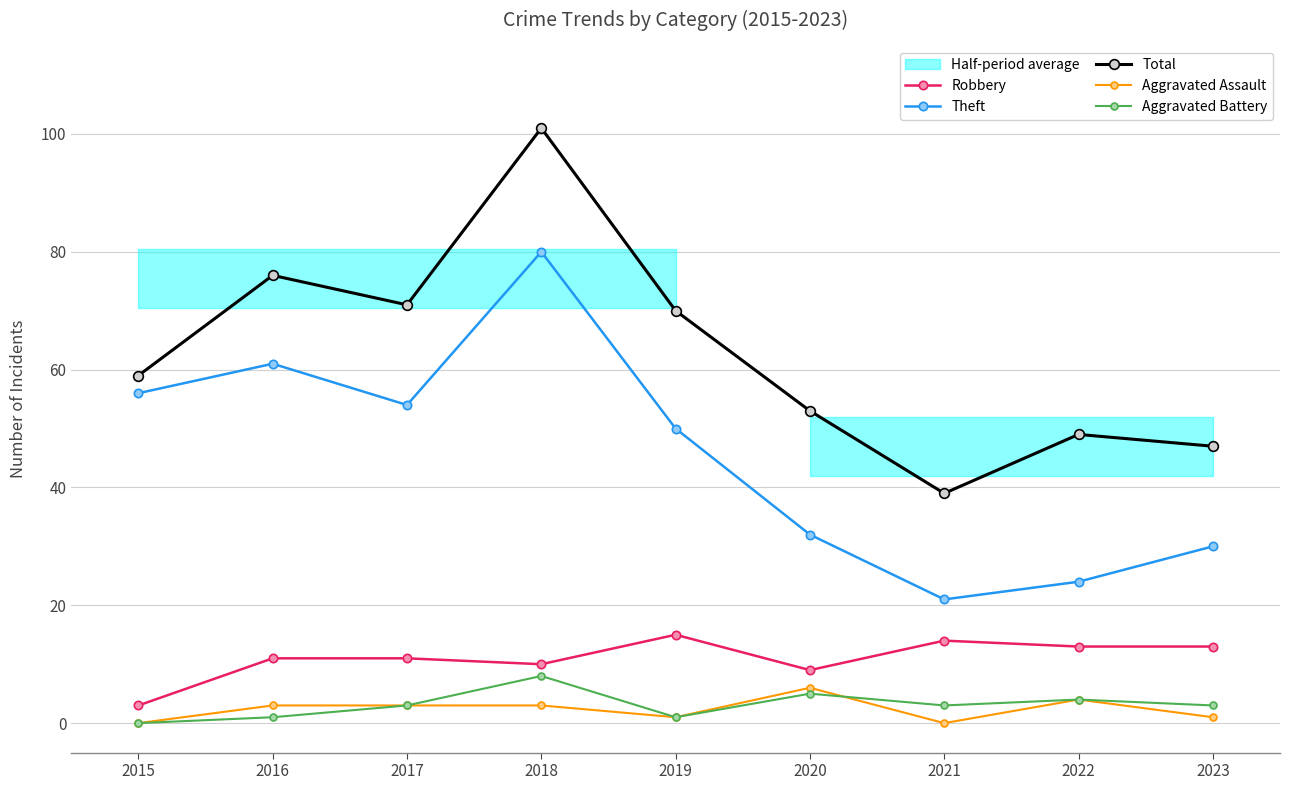

Read the Theft value at 2018, to the nearest 5.

80